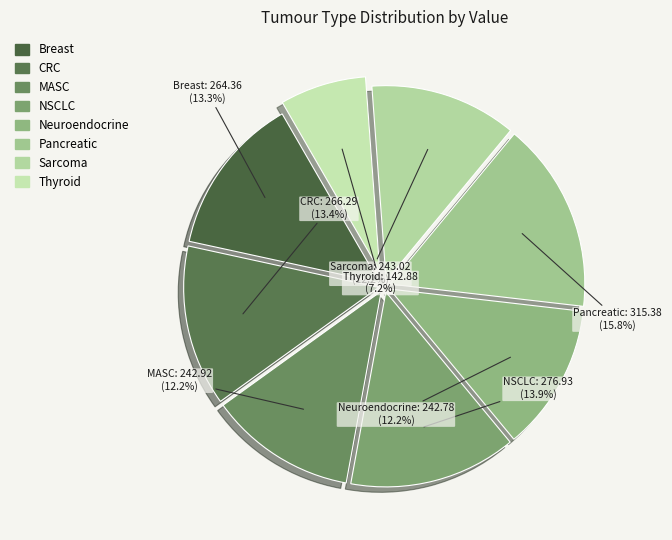

Is it true that Neuroendocrine is 1% of the pie?

False